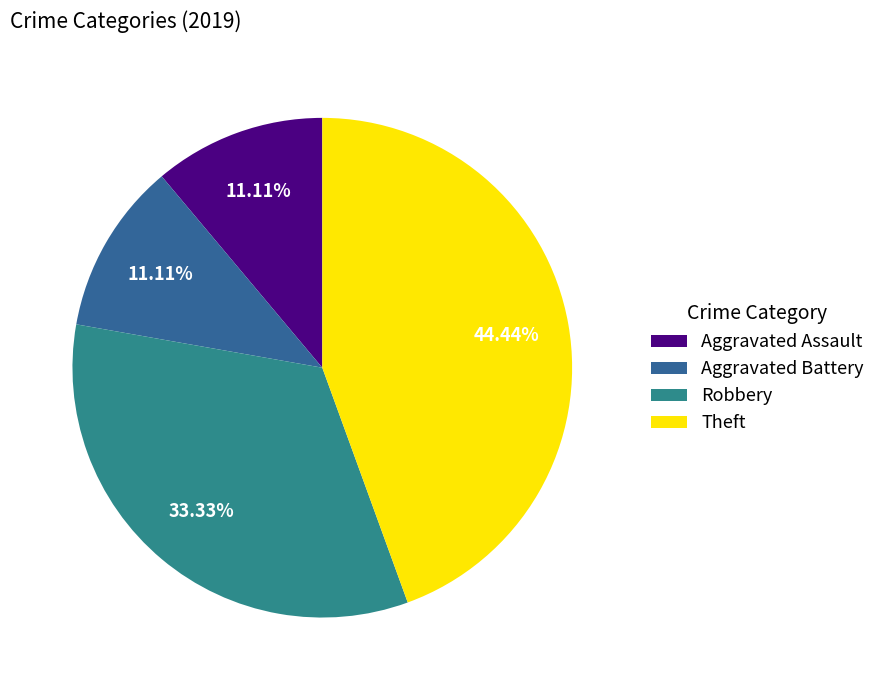

How many segments does this pie chart have?

4